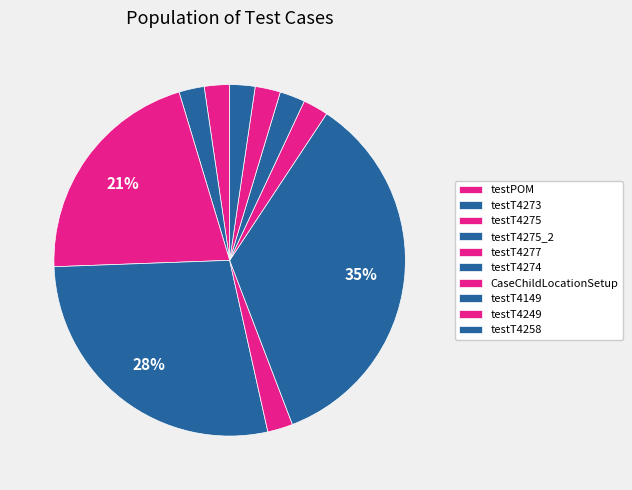

Count the number of slices in the pie.

10